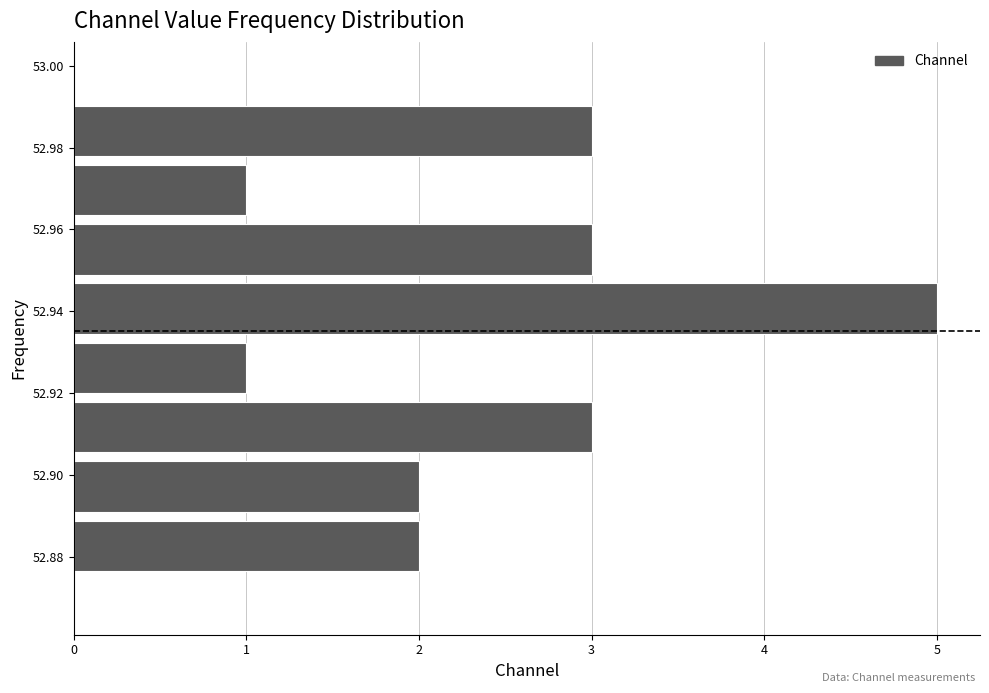

Reading bottom to top, list every bar in this chart as the range it spans on the y-axis followed by its length. Neither the bar edges nor the lengths are printed on the chart, so give them approximately, as read against the axes.

52.876 to 52.890: 2
52.890 to 52.904: 2
52.904 to 52.918: 3
52.918 to 52.934: 1
52.934 to 52.948: 5
52.948 to 52.962: 3
52.962 to 52.976: 1
52.976 to 52.992: 3